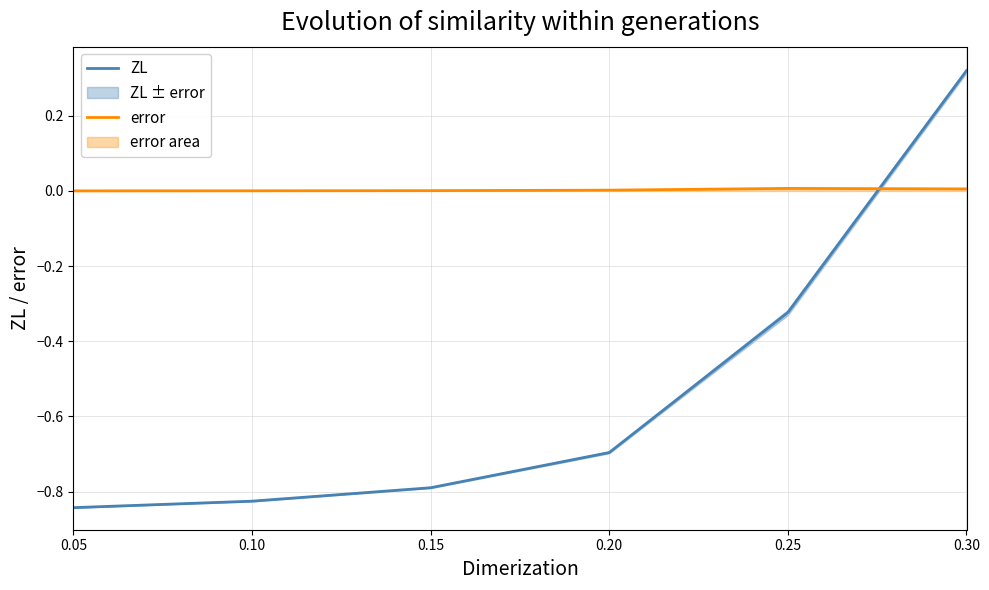

List the series in order of their overall mean, lowest first.

ZL, error